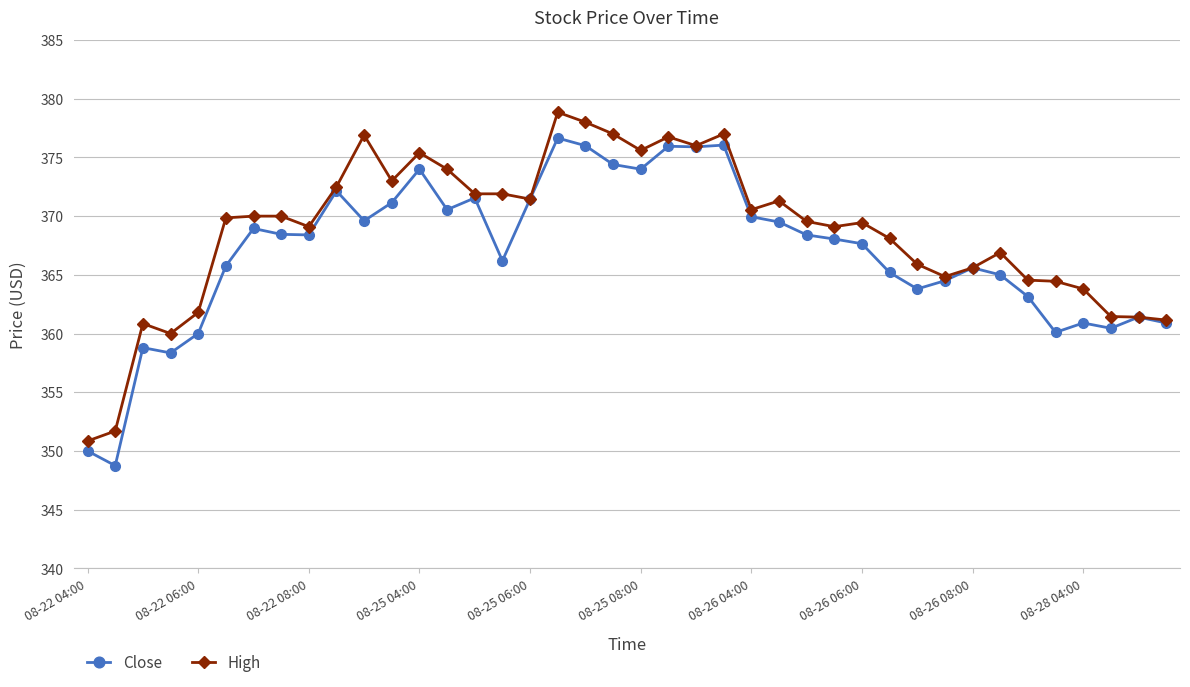

Rank the series by their maximum value, from lowest to highest.

Close, High